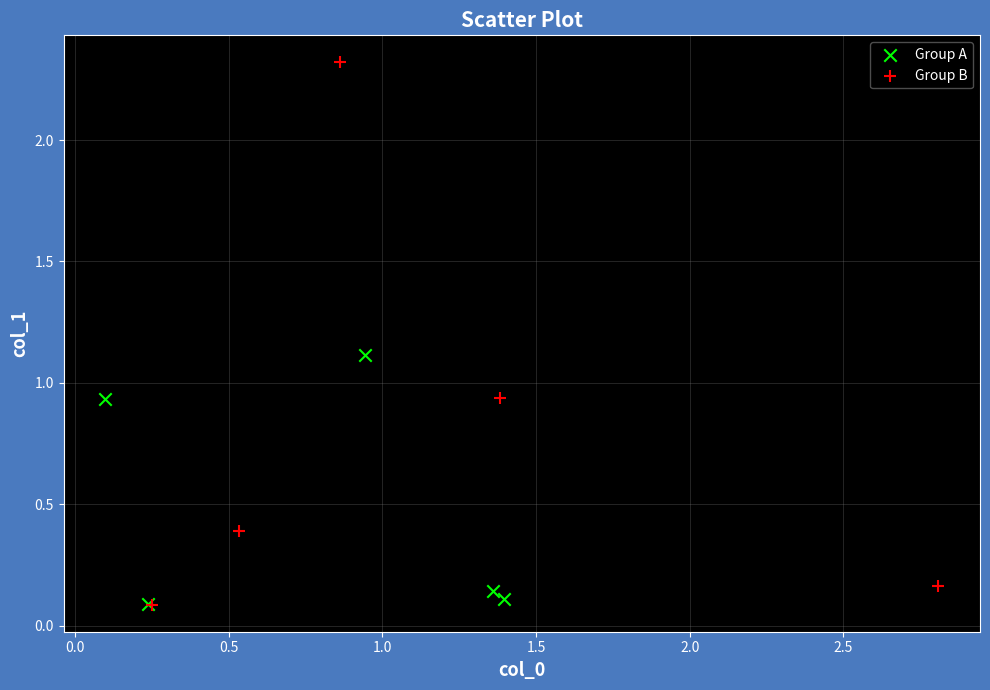

Which series contains the highest Y value?

Group B